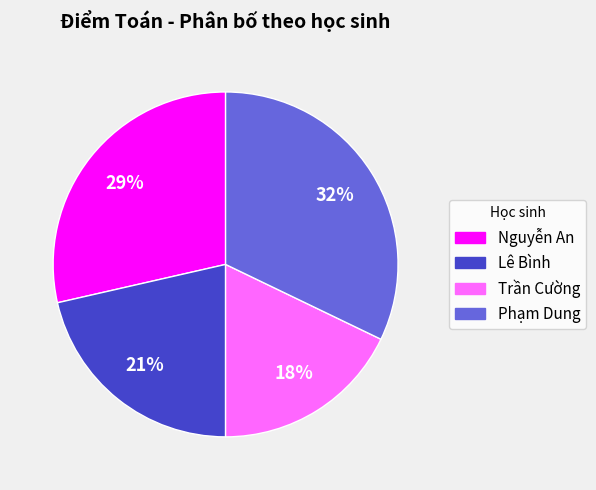

Is Nguyễn An the majority of the pie?

No